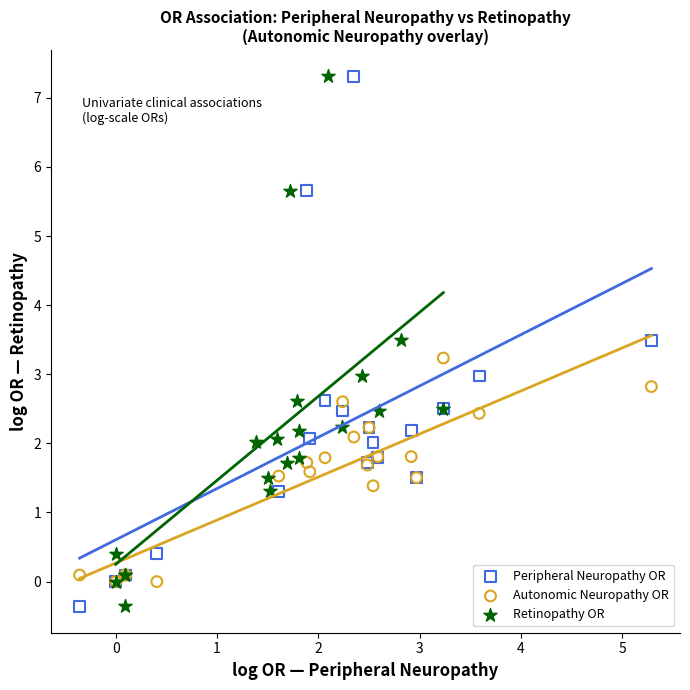

What are all the series names shown in the legend?

Peripheral Neuropathy OR, Autonomic Neuropathy OR, Retinopathy OR